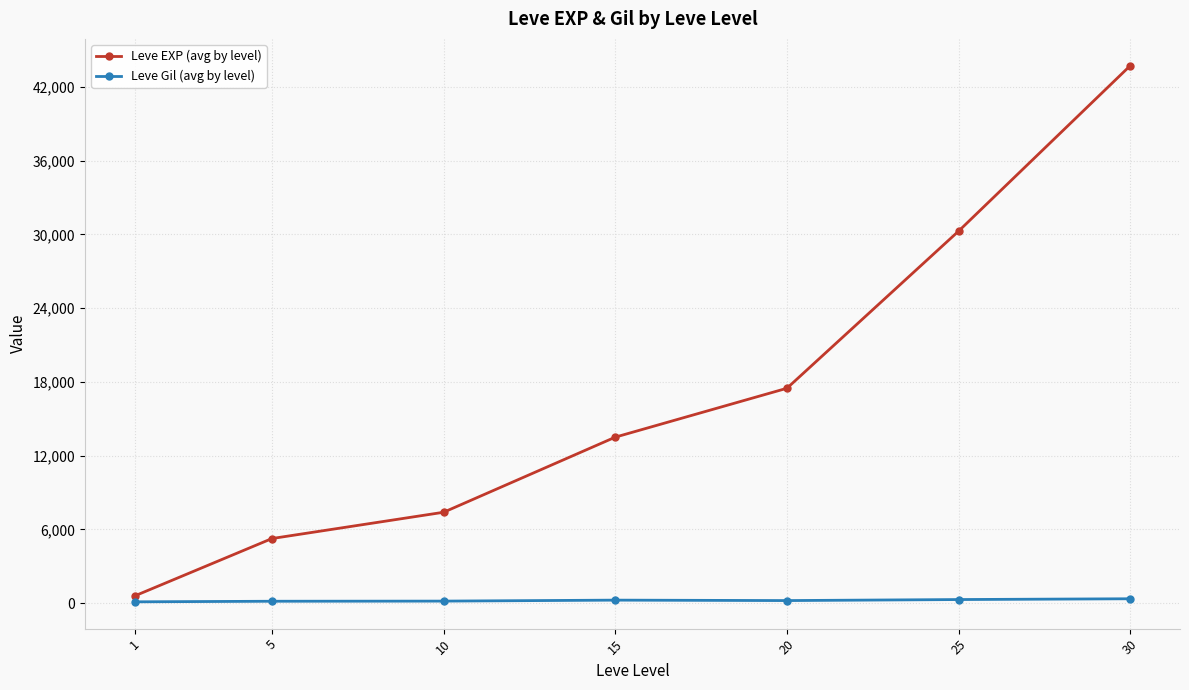

True or false: Leve EXP (avg by level) has more than 0 interior local peaks.

False